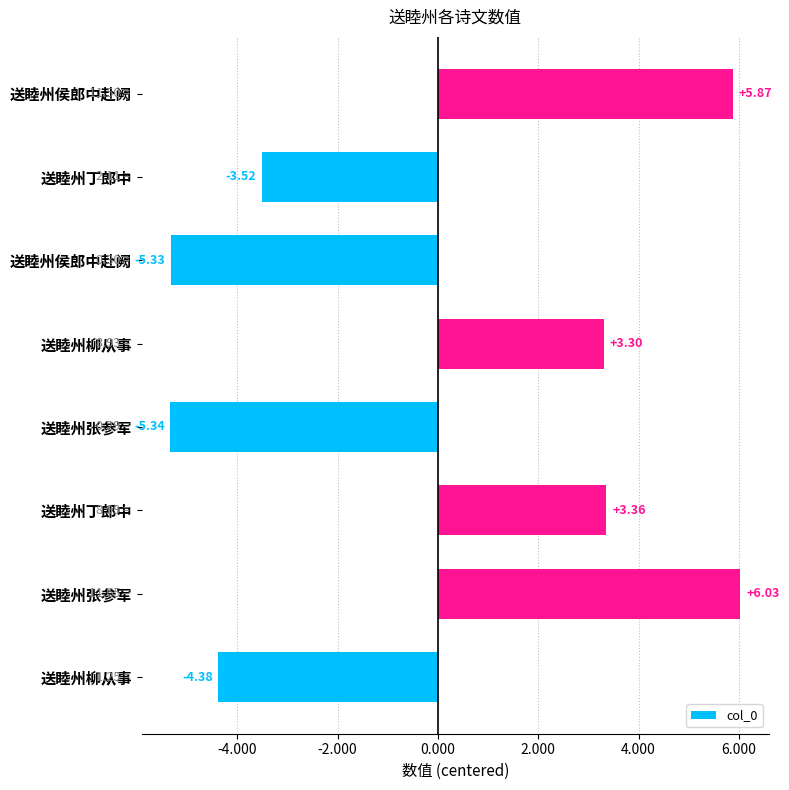

Does the chart contain any negative values?

Yes